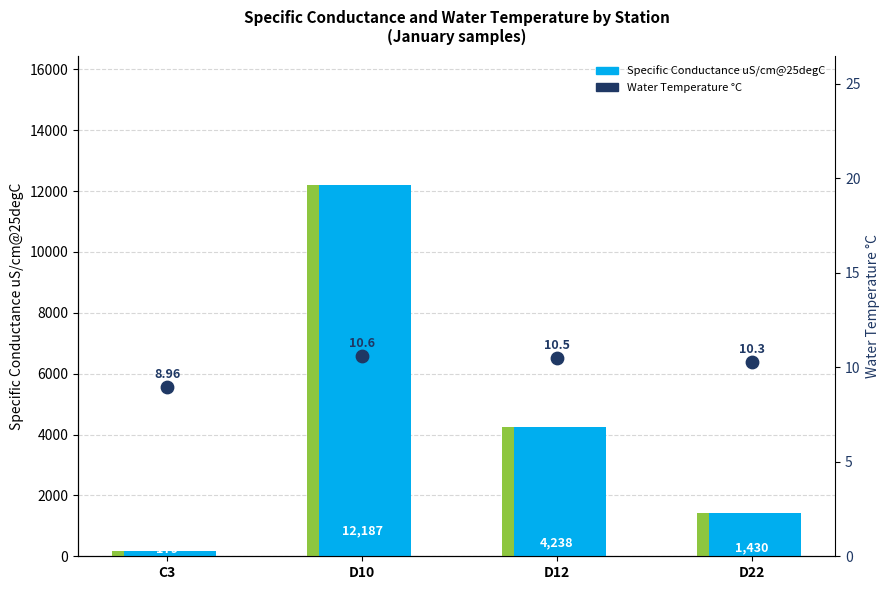

Which series has the largest total across all categories?

Specific Conductance uS/cm@25degC